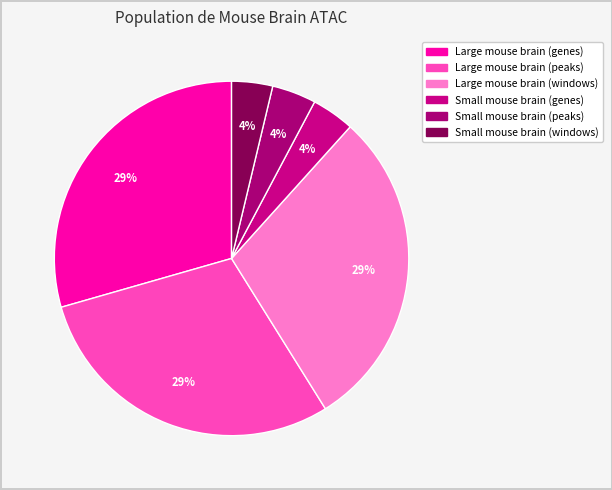

How much of the chart is everything except Large mouse brain (windows)?

70.6%